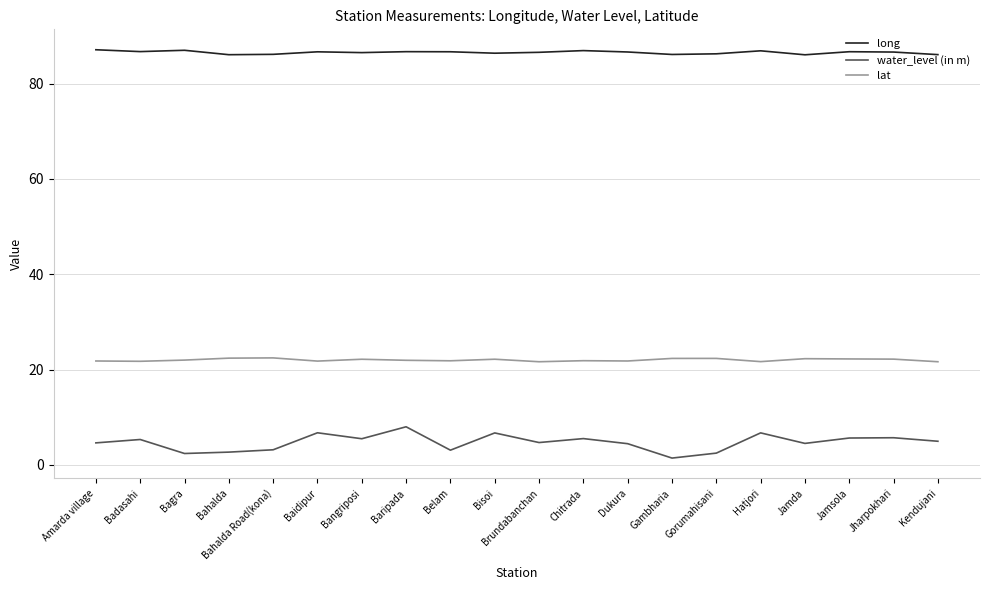

At how many categories does at least one series exceed 8?

20